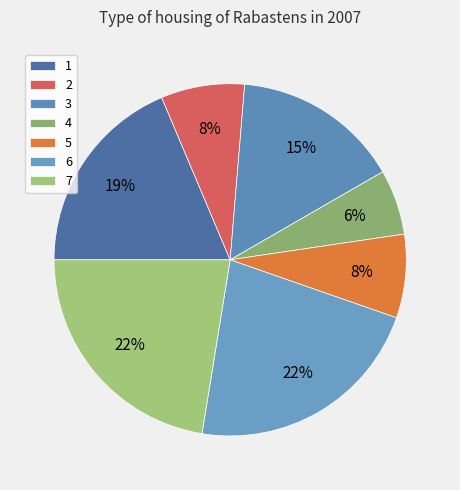

What percentage is the 6 slice, to the nearest percent?

22%